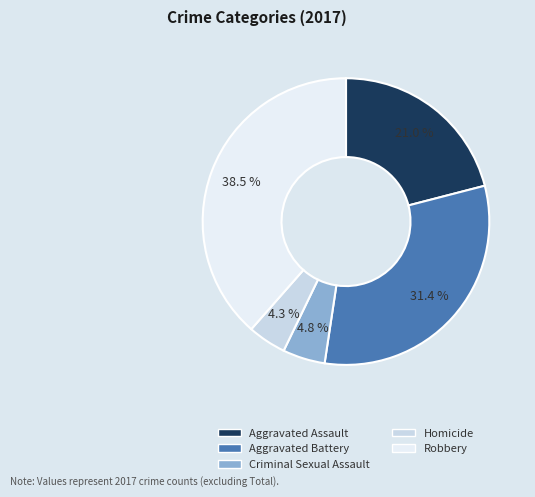

The Aggravated Battery slice represents 31% of the pie. True or false?

True